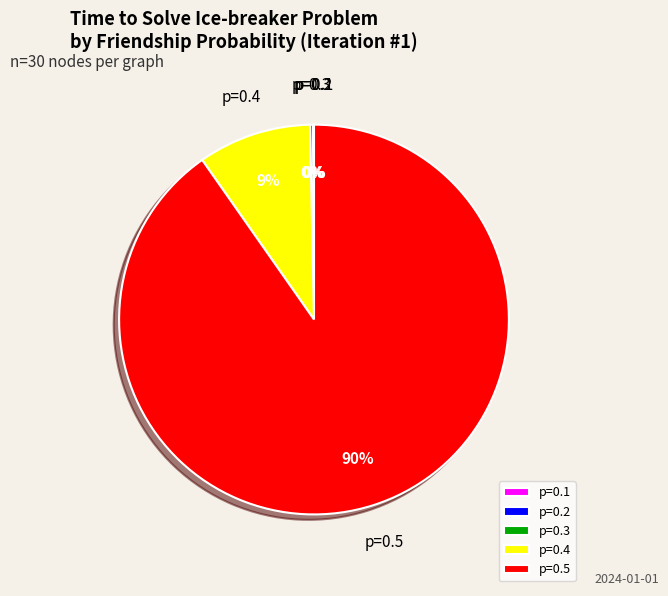

To the nearest percent, what is the average slice percentage?

20%